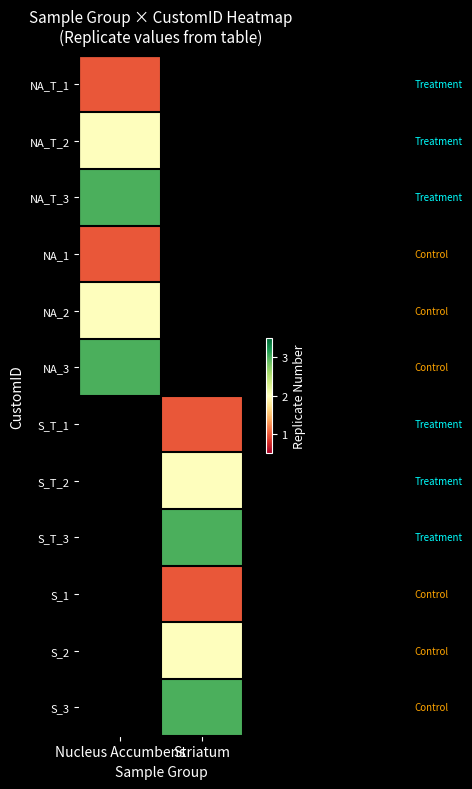

Which has a higher value, Nucleus Accumbens or Striatum?

Striatum